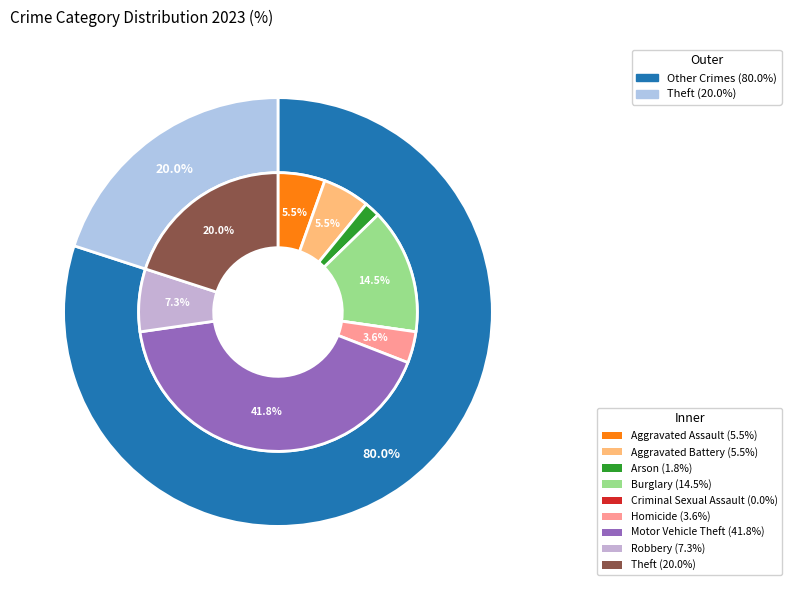

Does 3 account for over 50% of the chart?

No